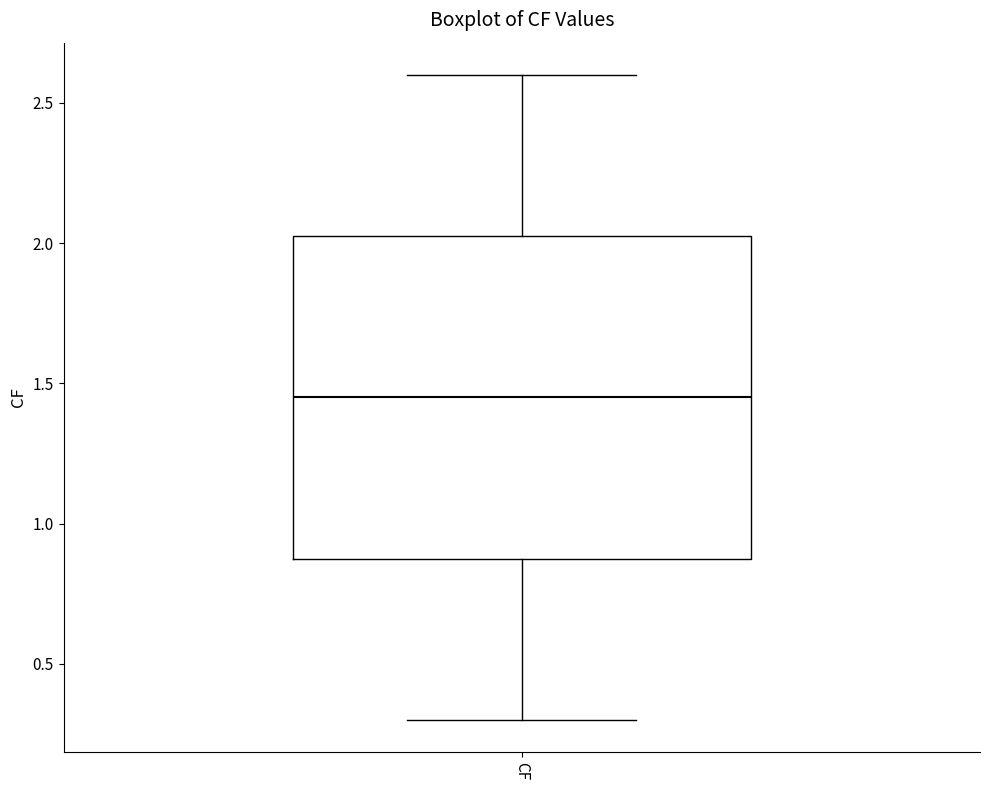

Where does the median line of the box for CF sit on the y-axis? The values are not printed on the chart, so give them approximately, as read against the axis.

1.45